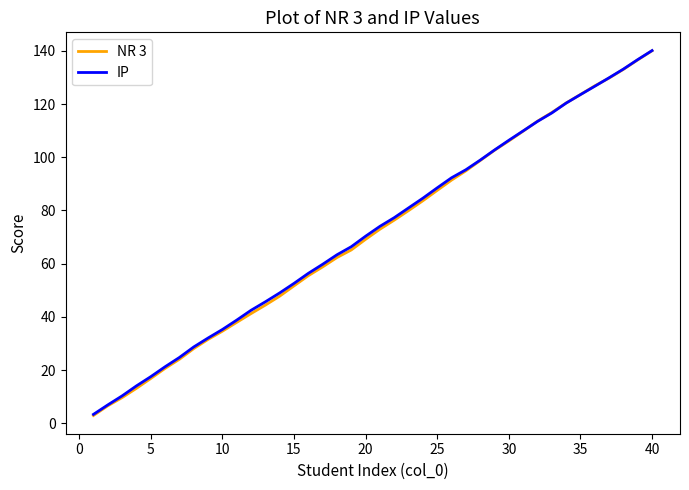

What is the maximum value for IP?

140.1